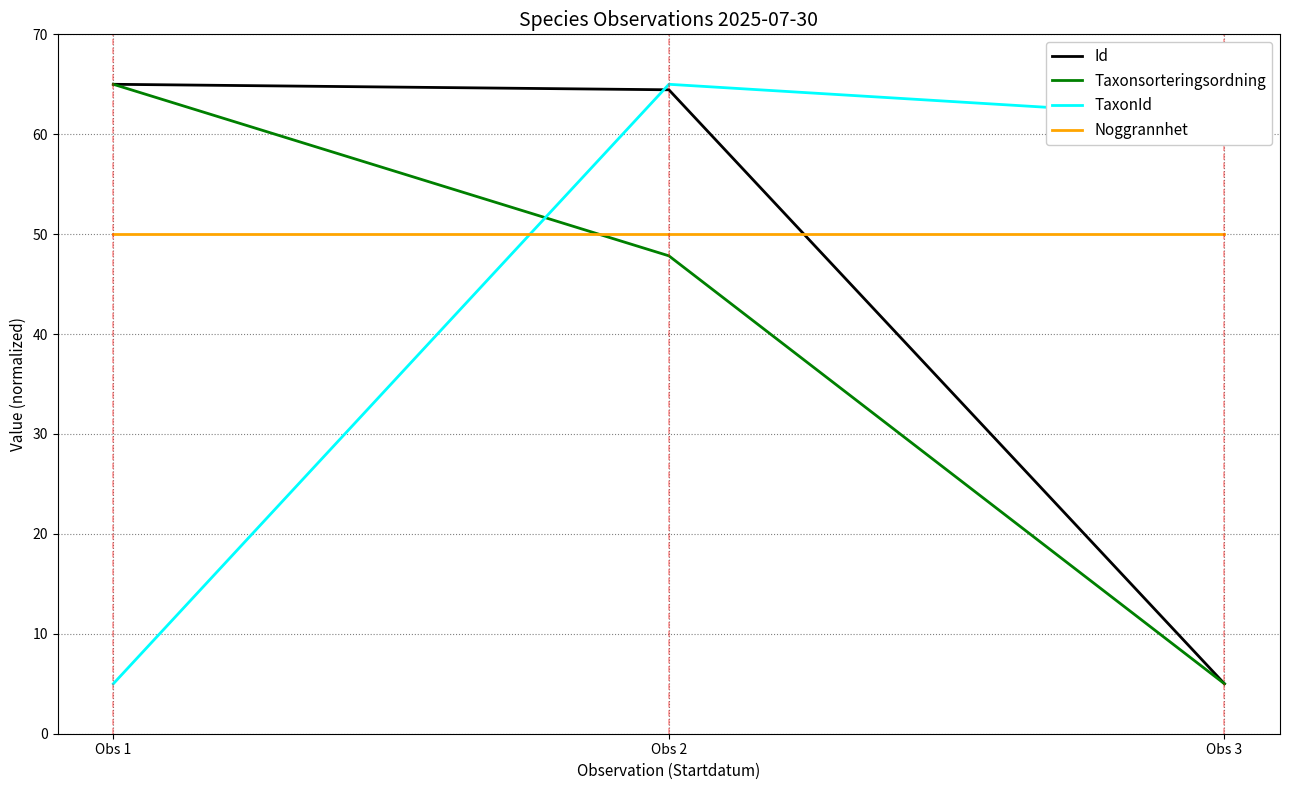

What is the difference between the maximum and minimum values in the Id series?

60.0